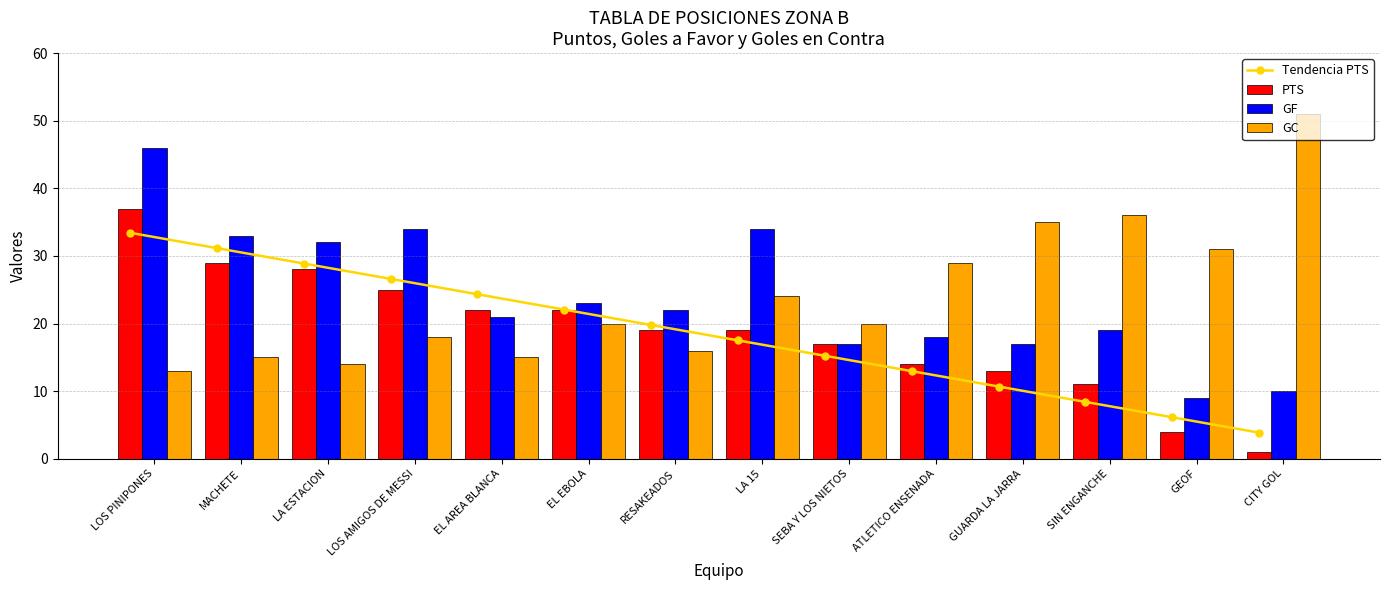

What is the label of the 9th bar from the left?

SEBA Y LOS NIETOS